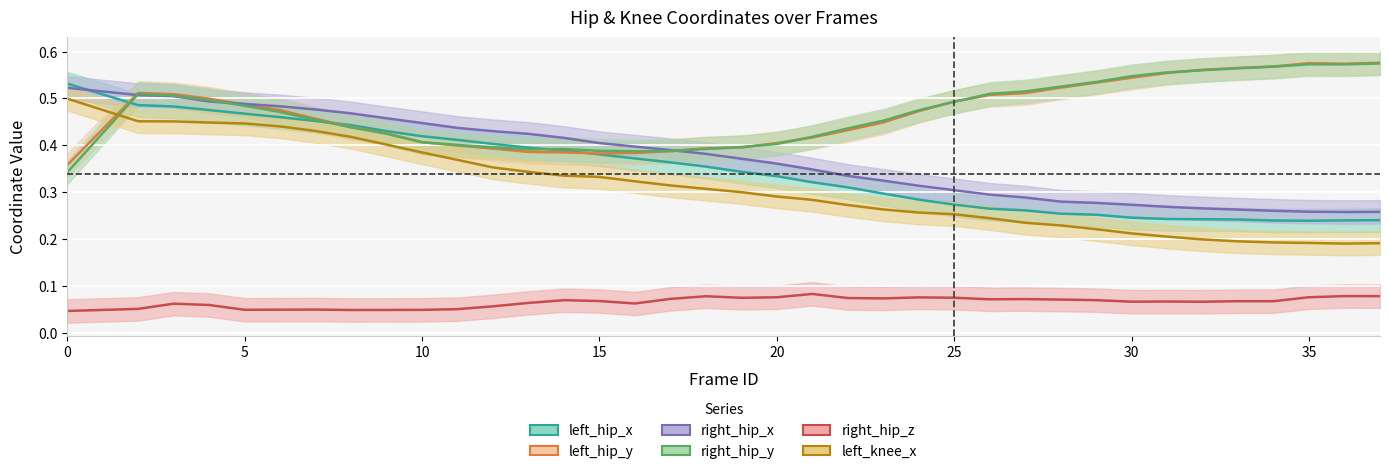

True or false: right_hip_x and right_hip_z cross at least once.

False